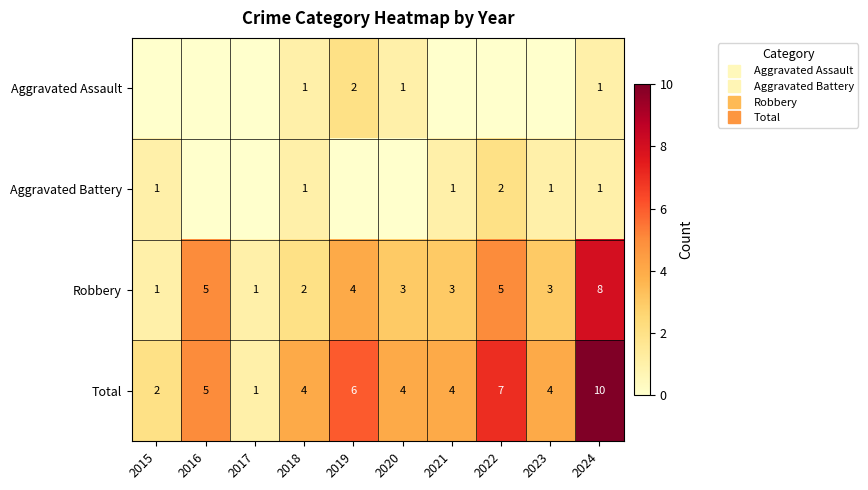

Count the number of categories in the chart.

10